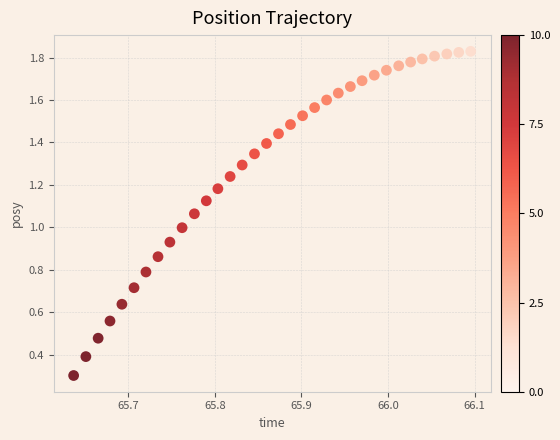

How many data points are displayed?

34